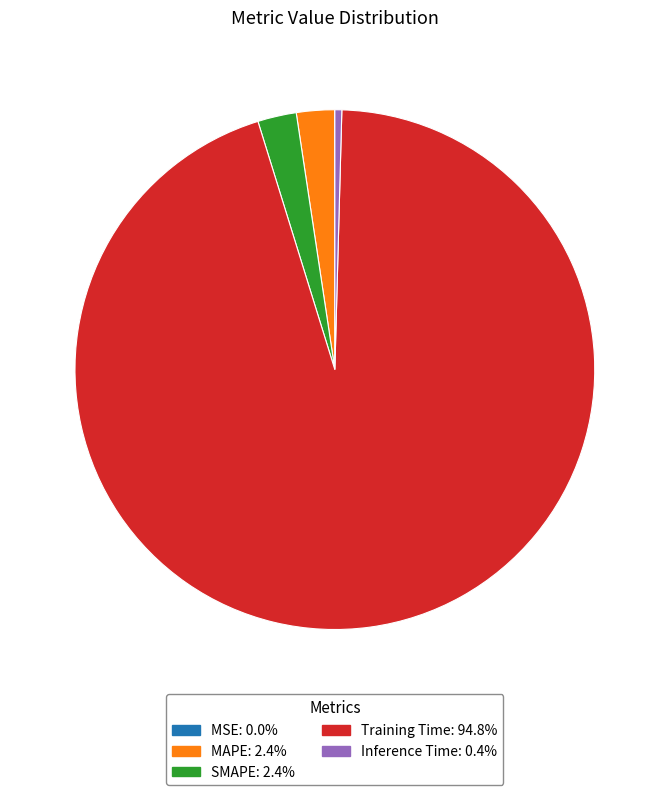

Which slice is the largest?

Training Time